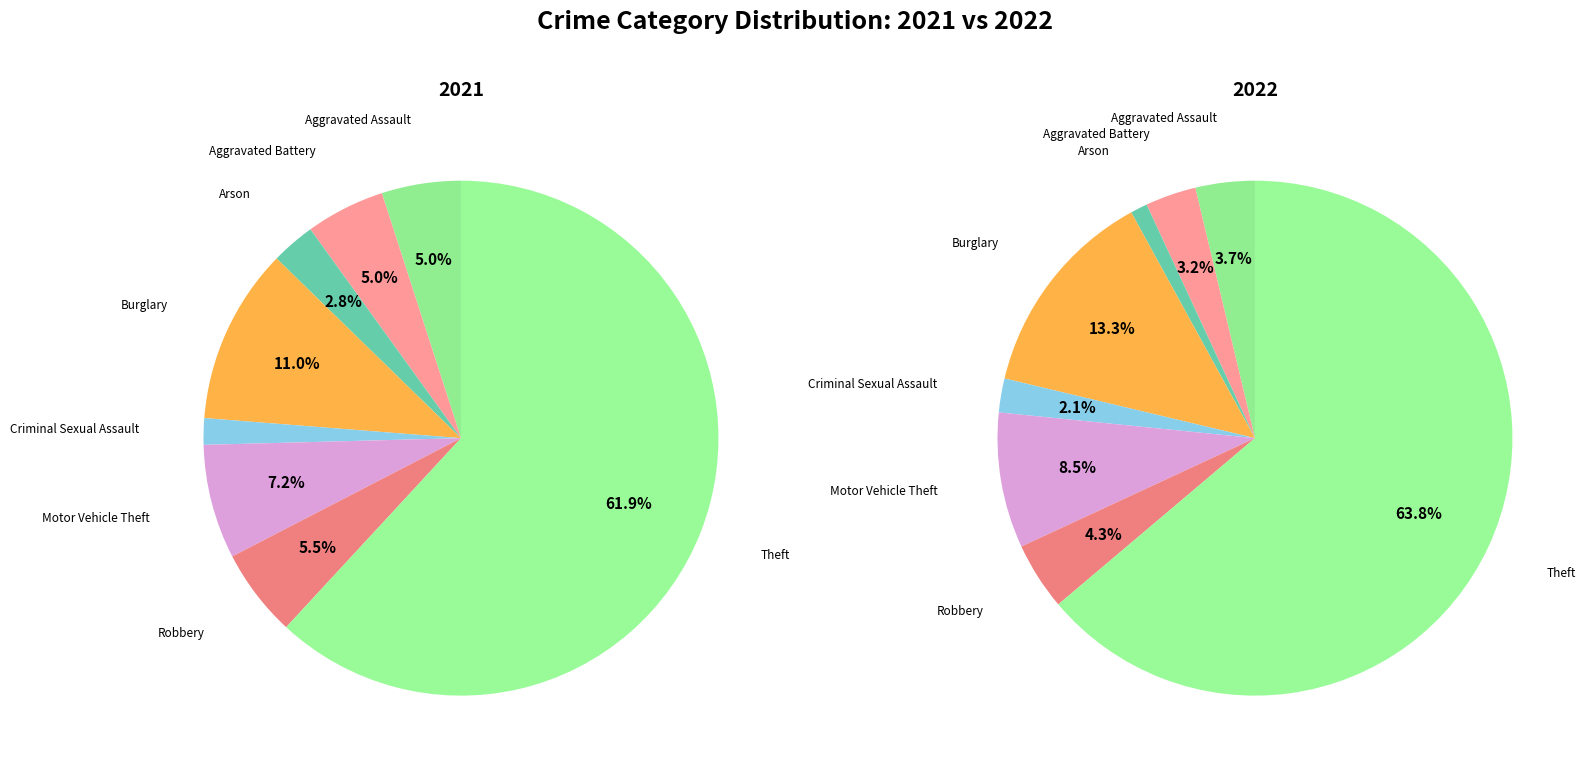

To the nearest percent, what is the average slice percentage?

12%